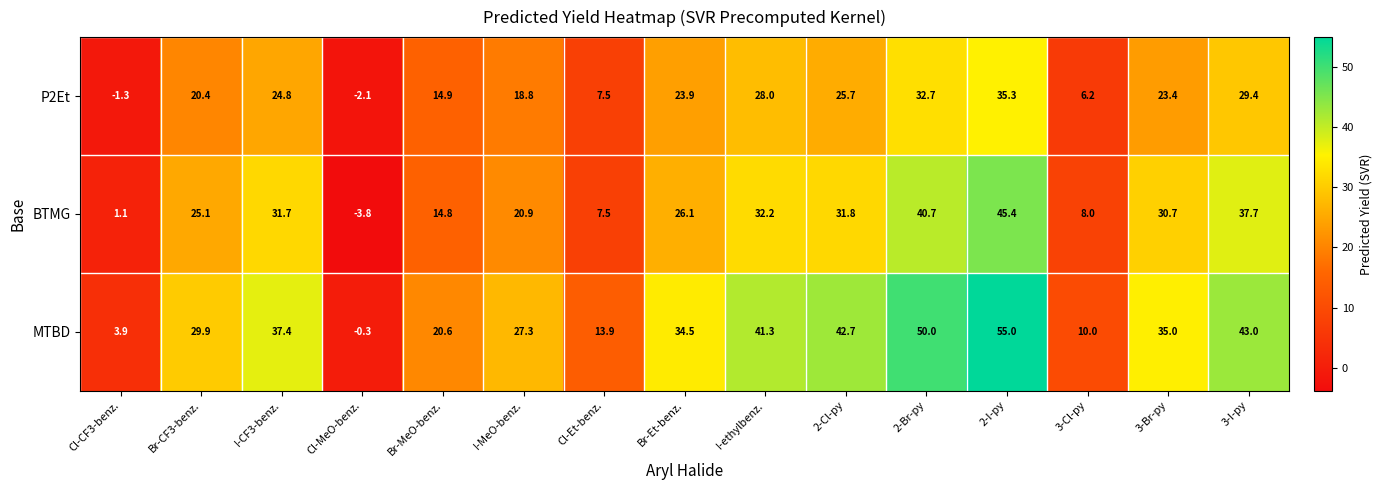

What value does the BTMG series have at Cl-Et-benz.?

7.5